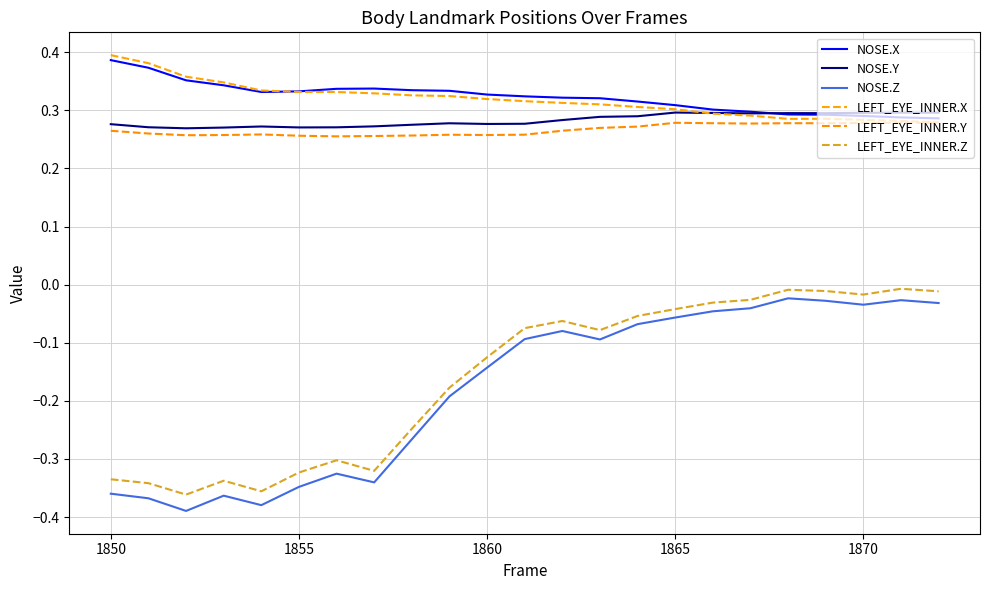

Does the chart display data point markers on the line(s)?

No